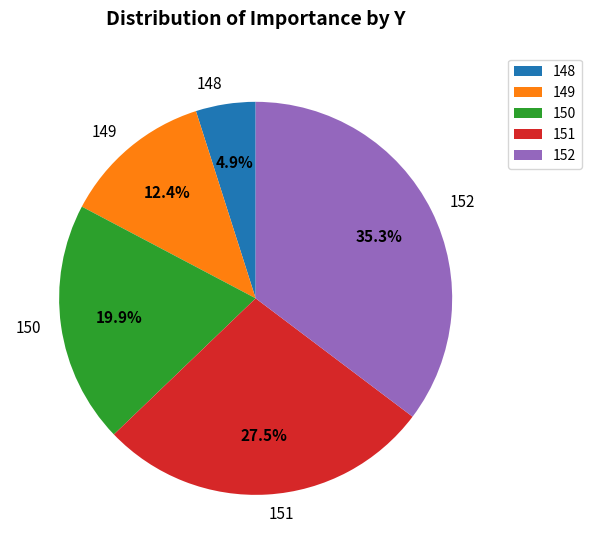

Is there any slice that represents more than half of the pie?

No